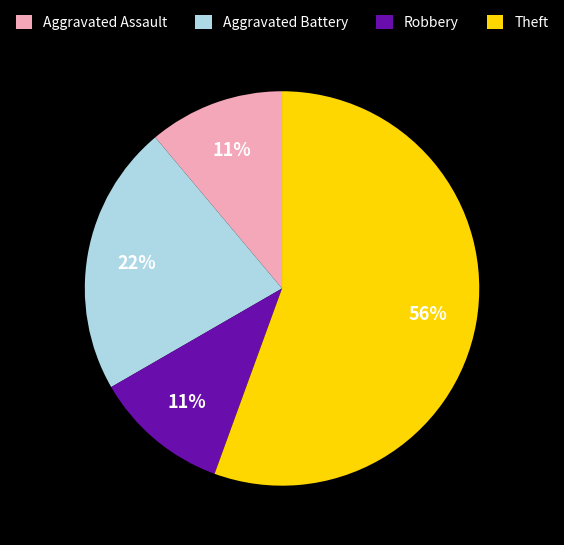

Which slice is the largest?

Theft